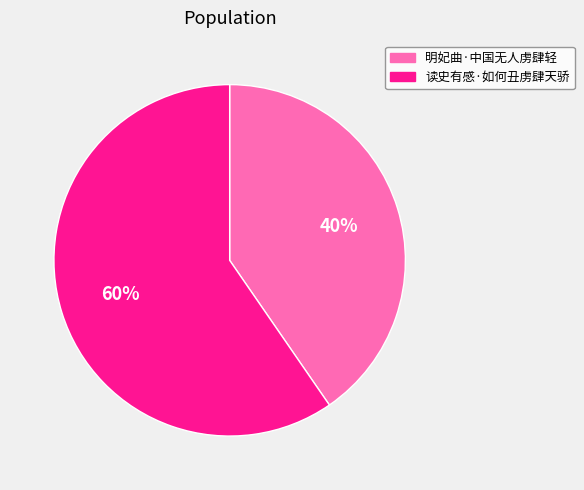

What is the smallest slice in the pie chart?

明妃曲·中国无人虏肆轻